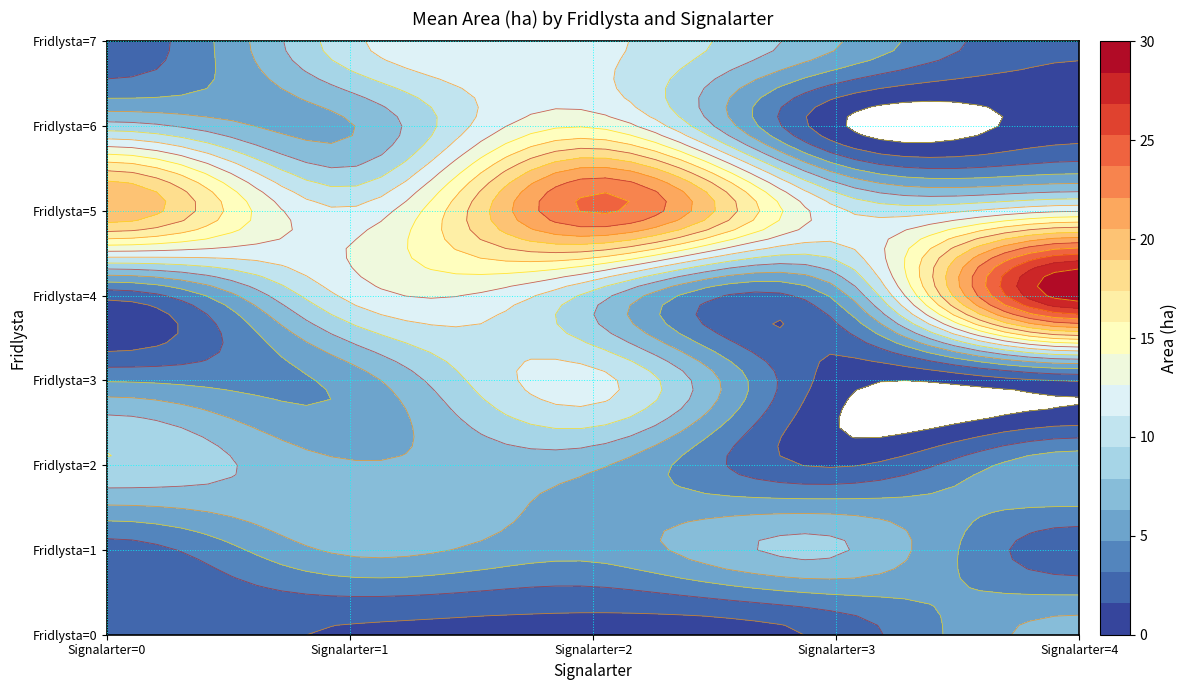

List the labels in order of value, largest first.

4_4, 5_2, 5_0, 6_2, 5_4, 3_2, 7_2, 4_1, 5_3, 5_1, 7_1, 2_0, 4_2, 6_0, 1_3, 0_4, 1_1, 2_2, 2_1, 7_3, 6_1, 2_4, 3_1, 1_2, 4_3, 3_0, 1_0, 0_0, 0_3, 1_4, 4_0, 7_0, 7_4, 3_4, 0_1, 2_3, 0_2, 3_3, 6_4, 6_3